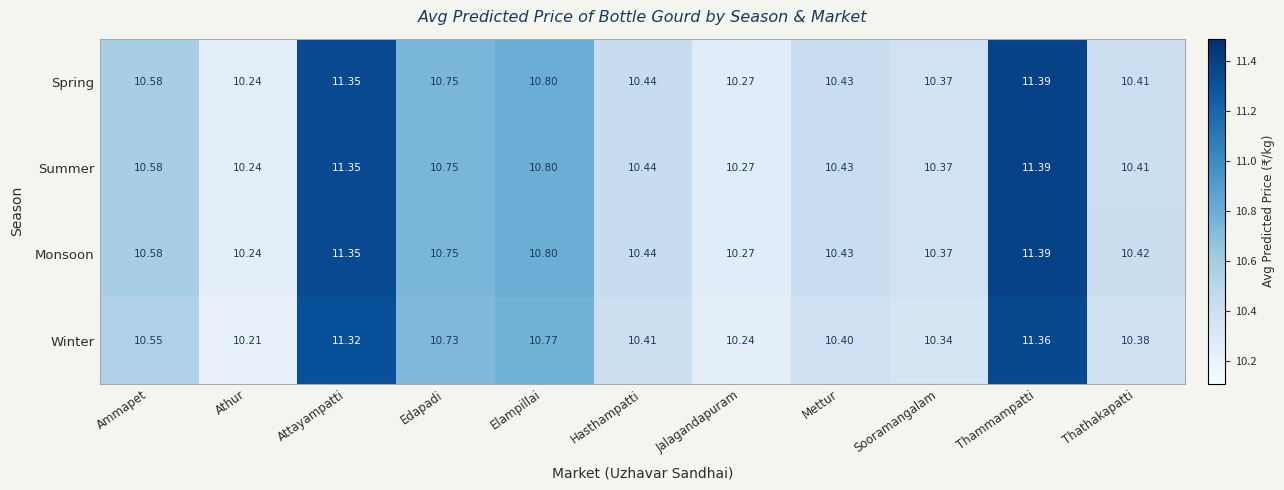

Where is Winter nearest to the value 10?

Athur